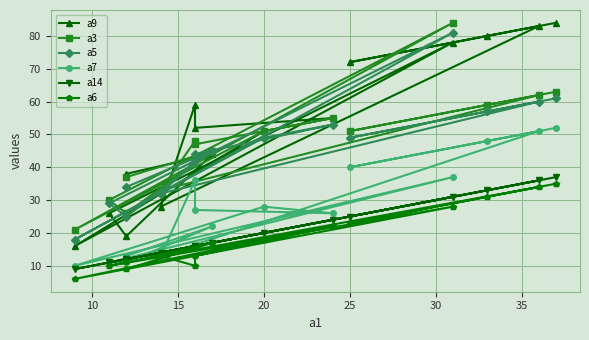

How many distinct data groups are displayed?

6